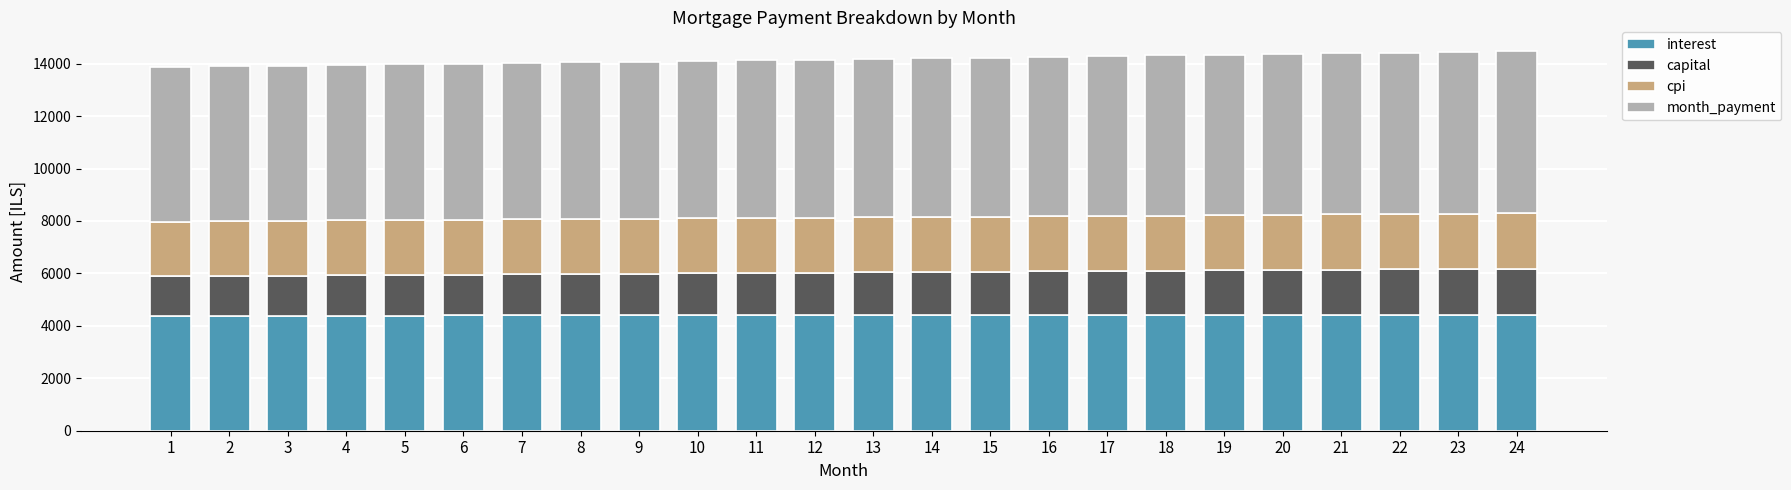

What is the highest value of the interest series?

4431.8